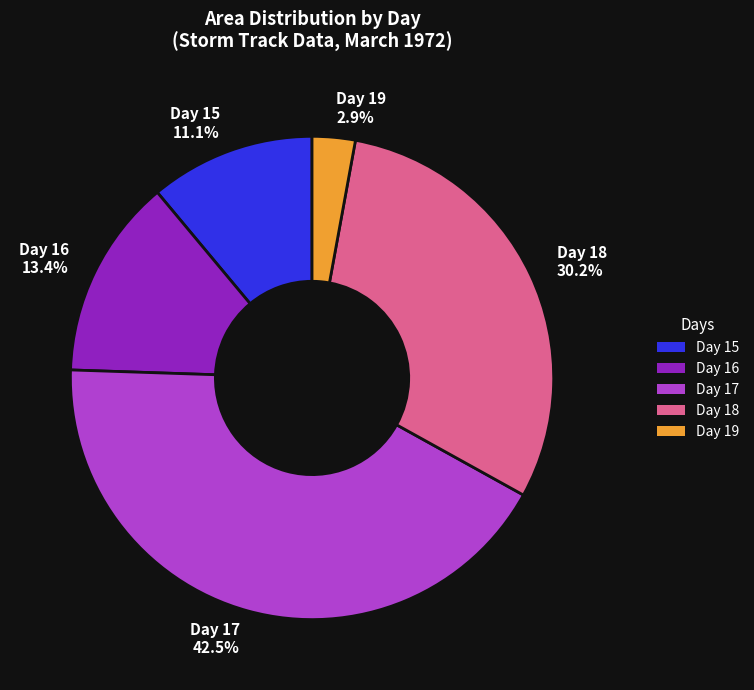

Which slice is the largest?

Day 17